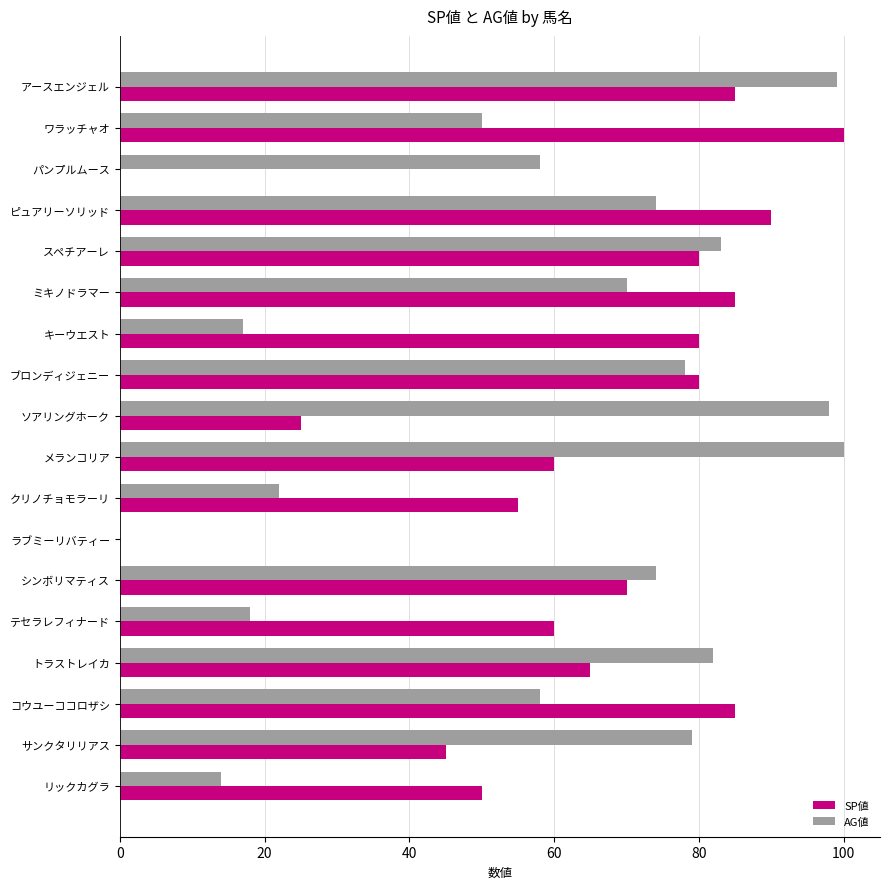

What is the highest value of the AG値 series?

100